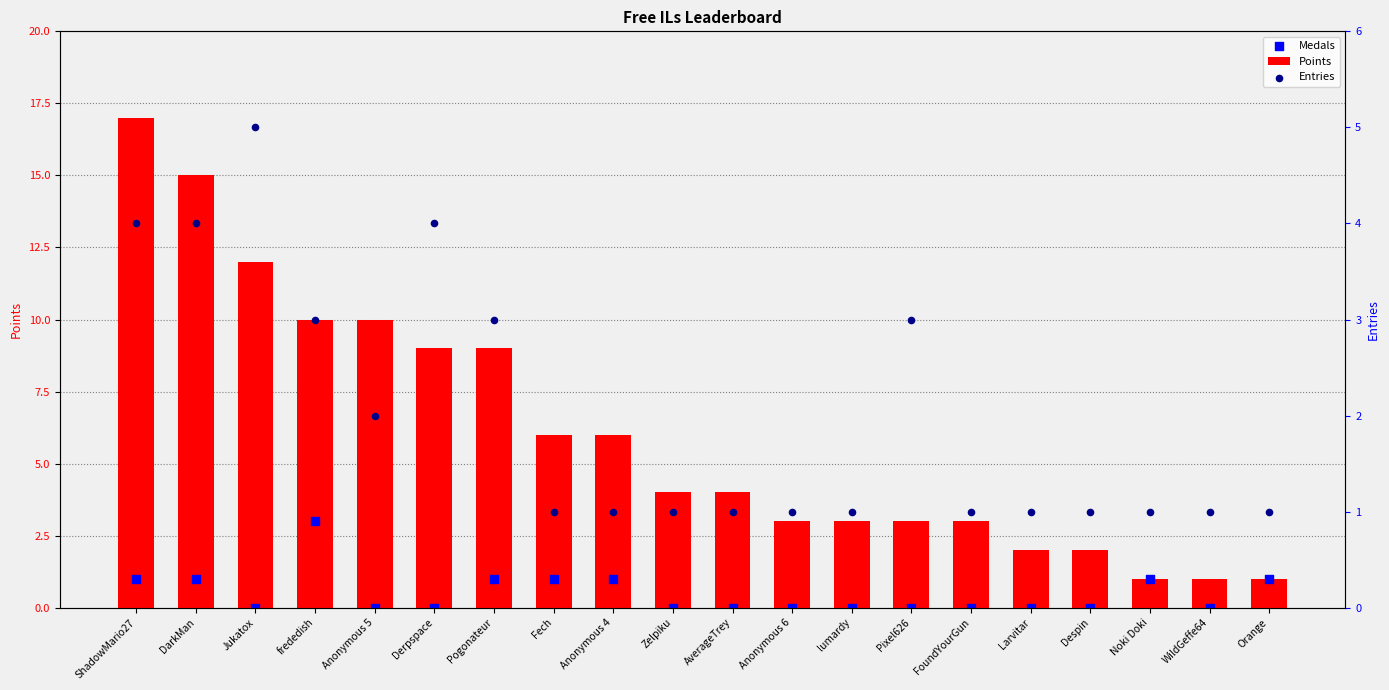

What are all the series names shown in the legend?

Points, Medals, Entries